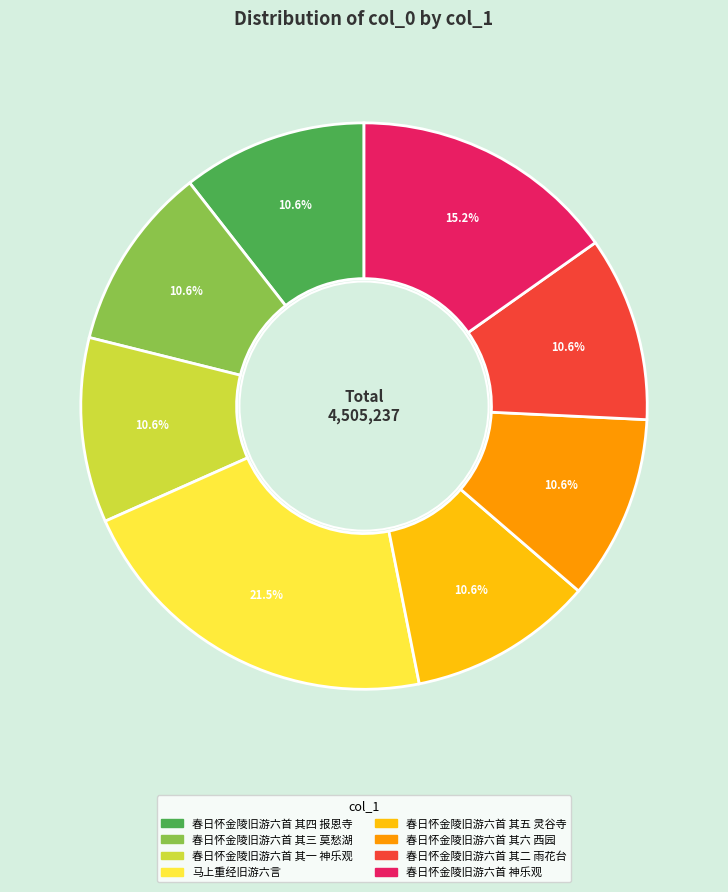

To the nearest percent, what is the combined percentage of 春日怀金陵旧游六首 其三 莫愁湖 and 春日怀金陵旧游六首 其一 神乐观?

21%